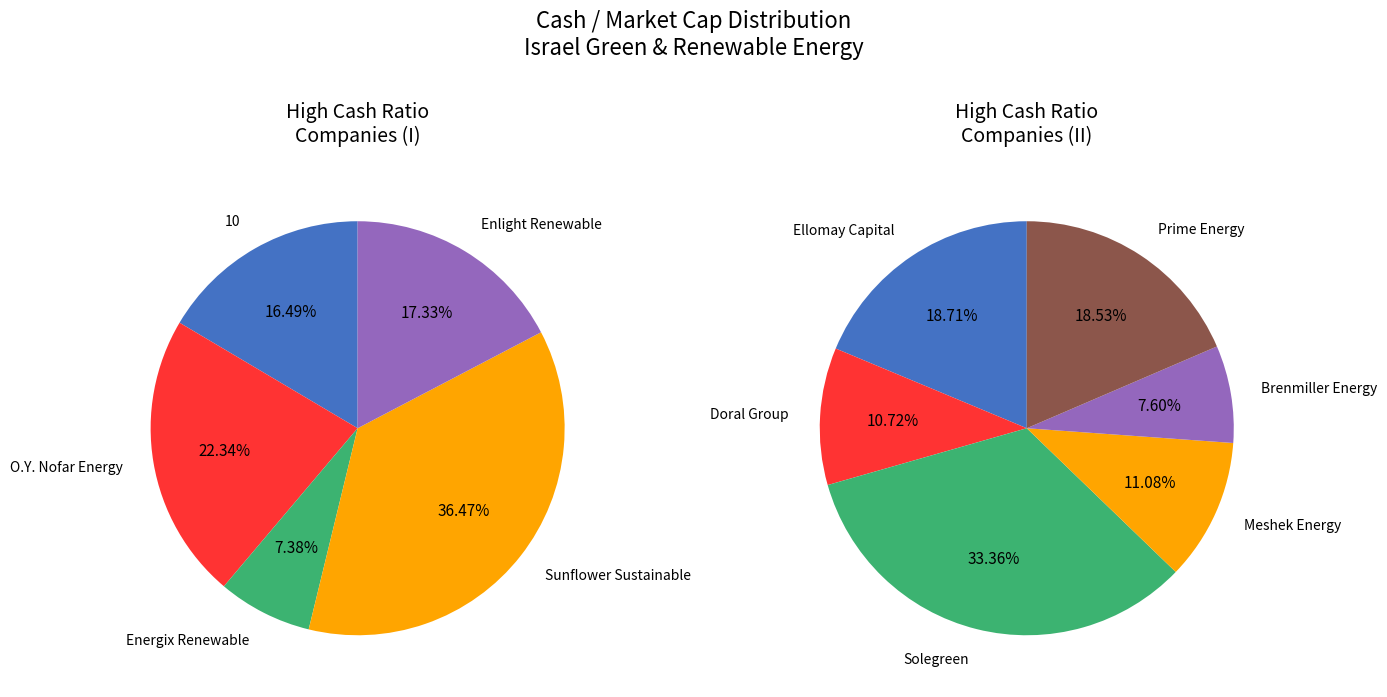

Does Enlight Renewable represent more than half of the total?

No